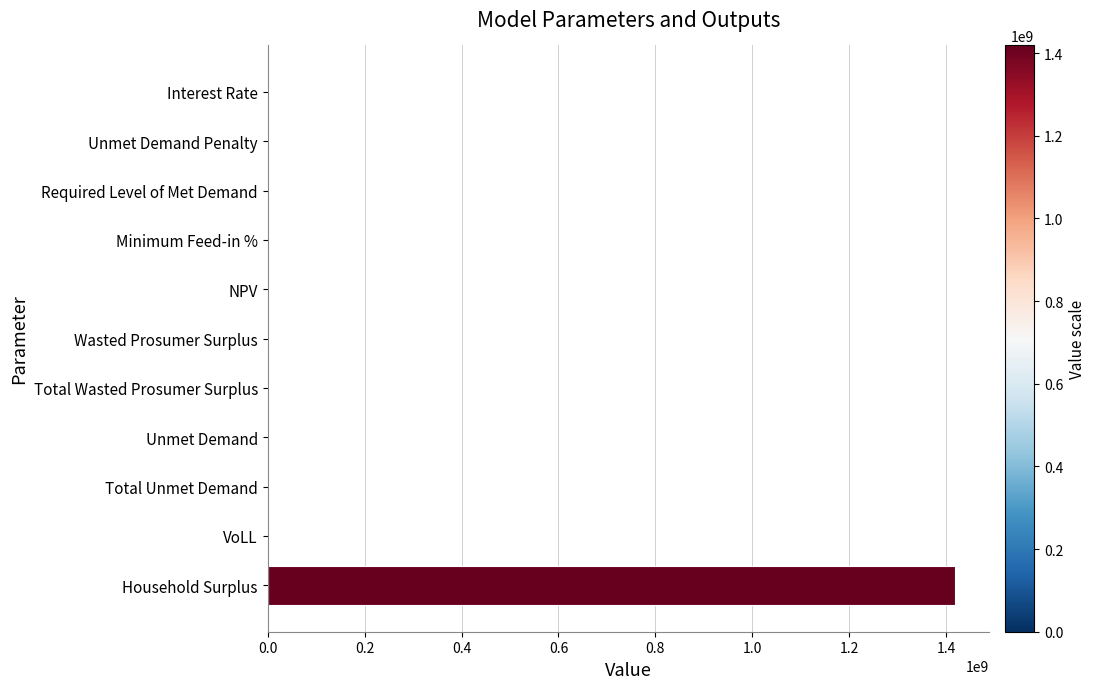

The chart shows a value of 0.0 at Unmet Demand Penalty. True or false?

True